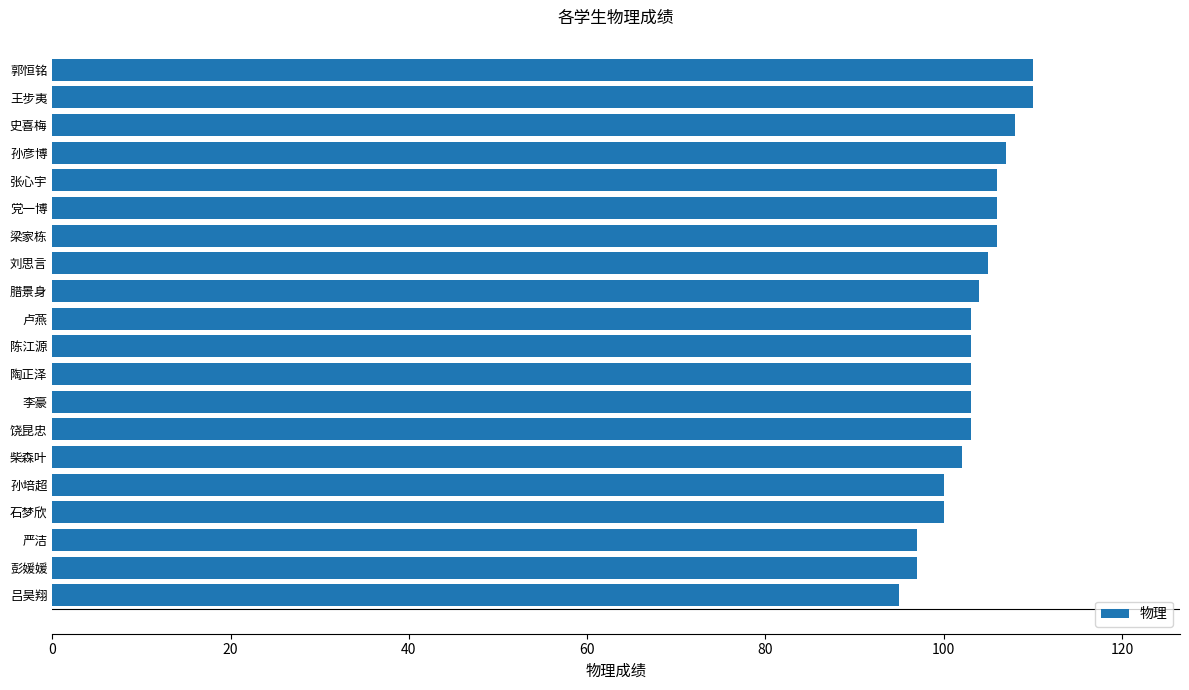

Is it true that the value at 孙培超 is 100?

True